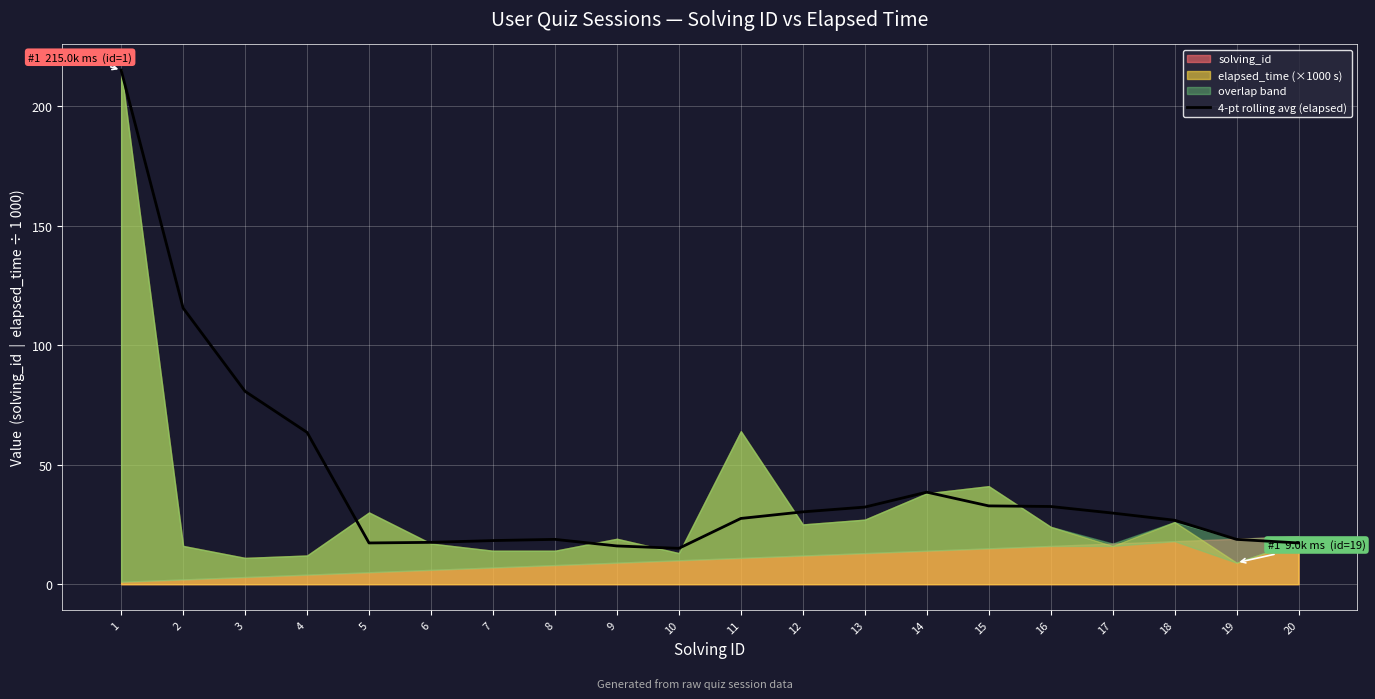

What is the approximate value at 18?

26.8